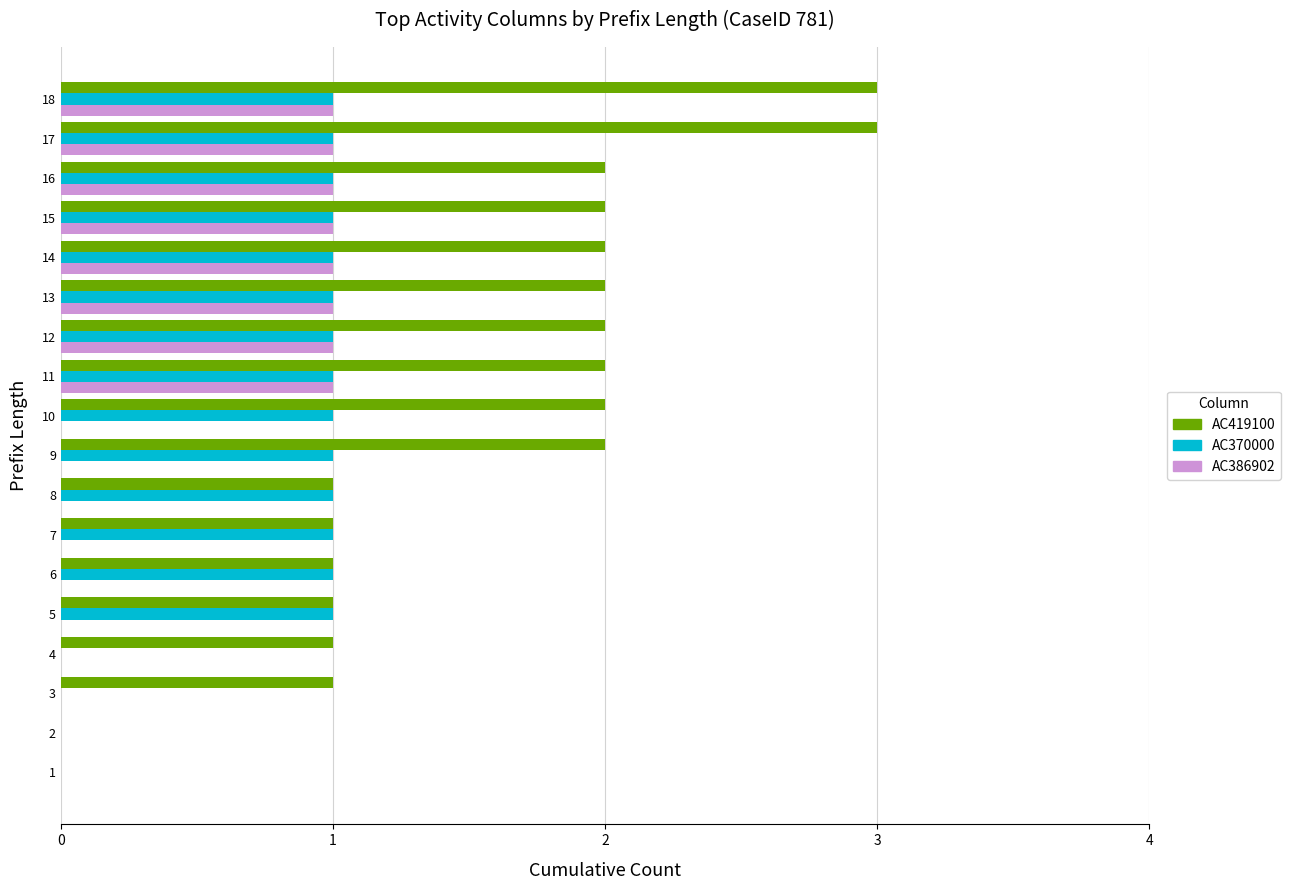

Is it true that AC419100 equals 2 at 15?

True